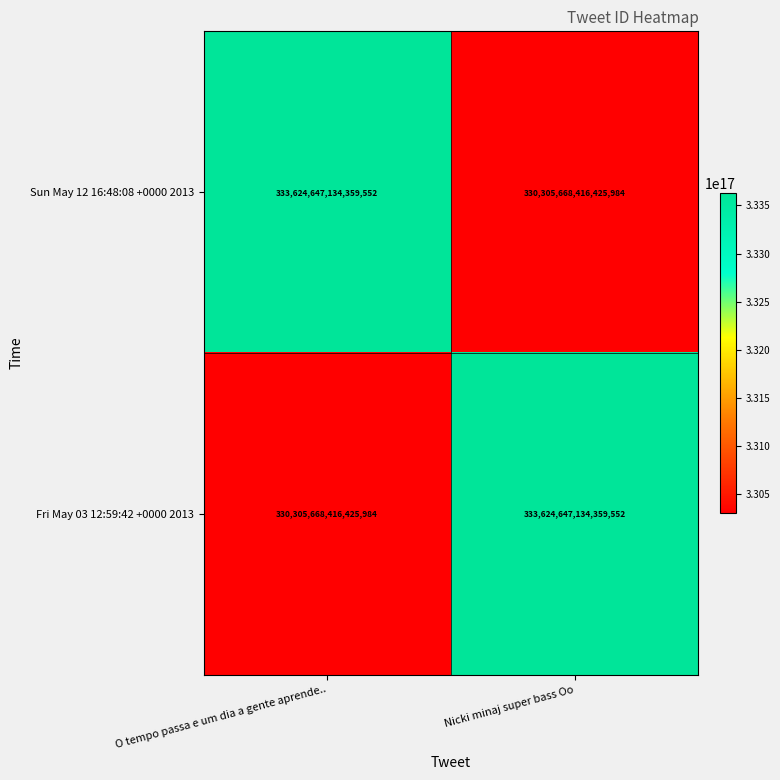

Rank the series at O tempo passa e um dia a gente aprende.. from highest to lowest value.

Sun May 12 16:48:08 +0000 2013, Fri May 03 12:59:42 +0000 2013